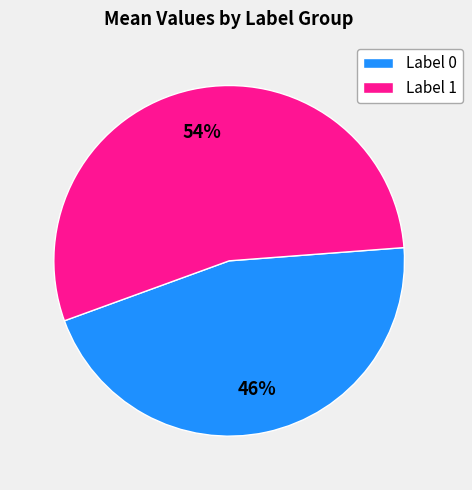

To the nearest percent, what is the average slice percentage?

50%